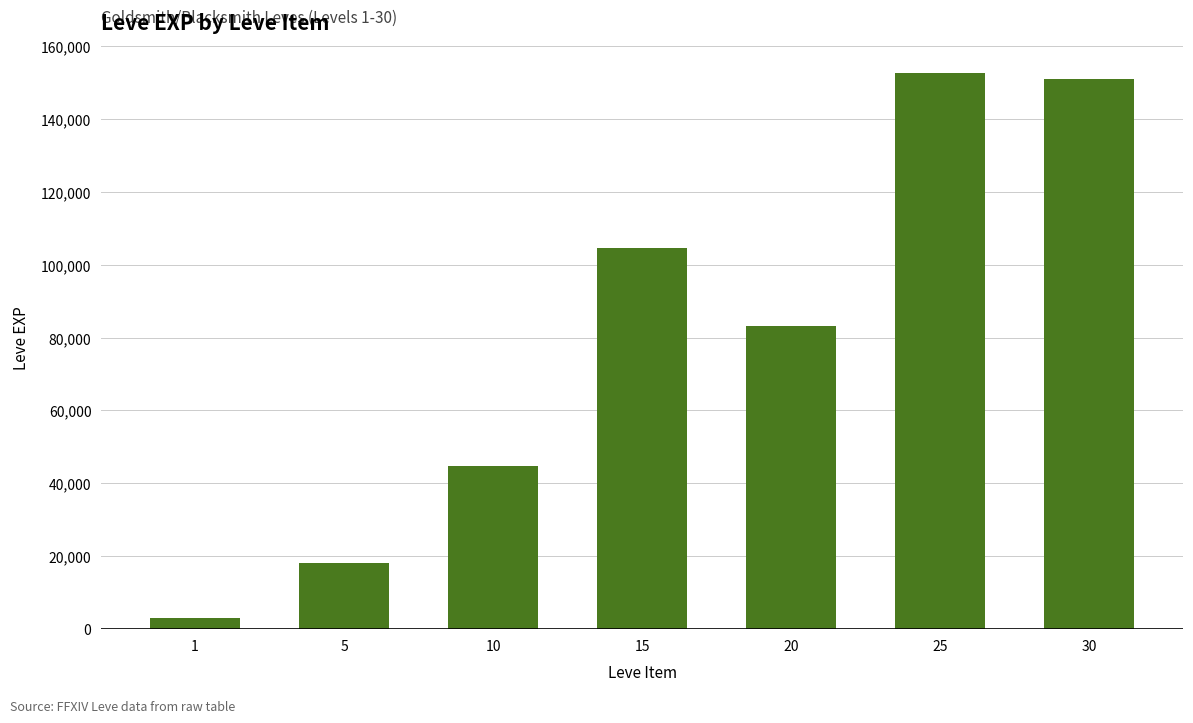

How many bars are there in total?

7